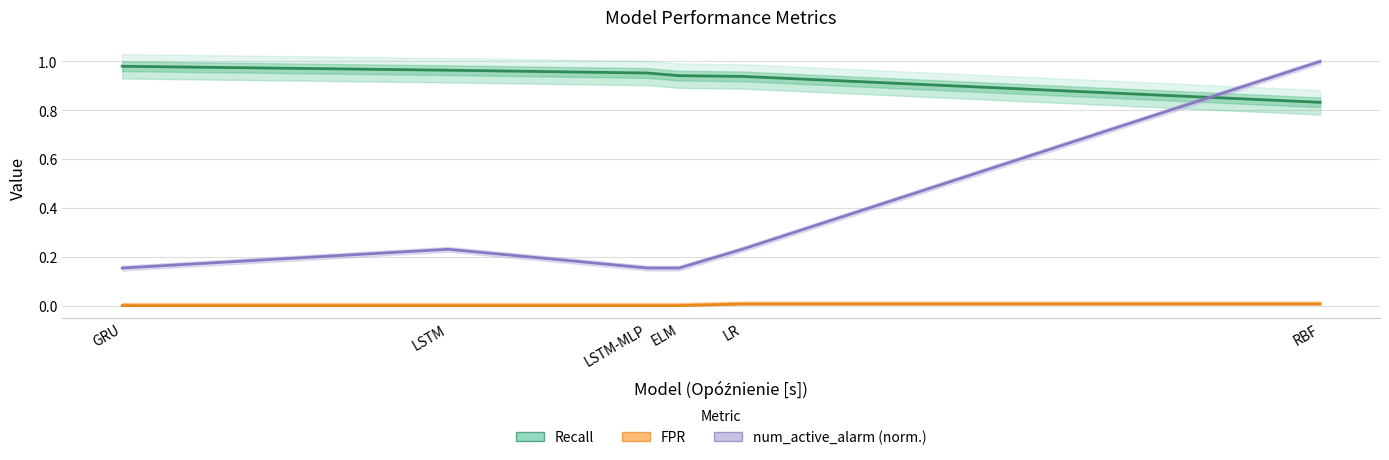

Where is the first local maximum for num_active_alarm (norm.)?

LSTM